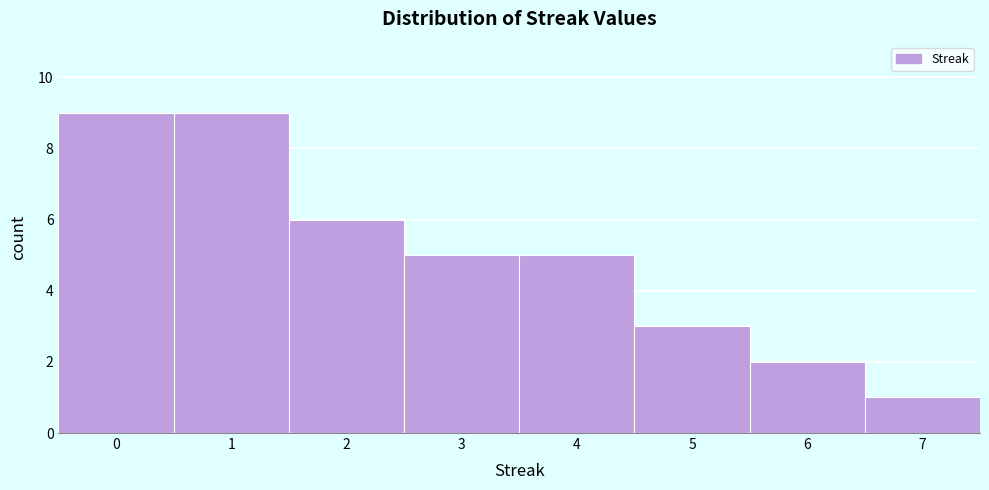

What is the height of the bar covering 5.5 to 6.5 on the x-axis? The values are not printed on the chart, so give them approximately, as read against the axis.

2